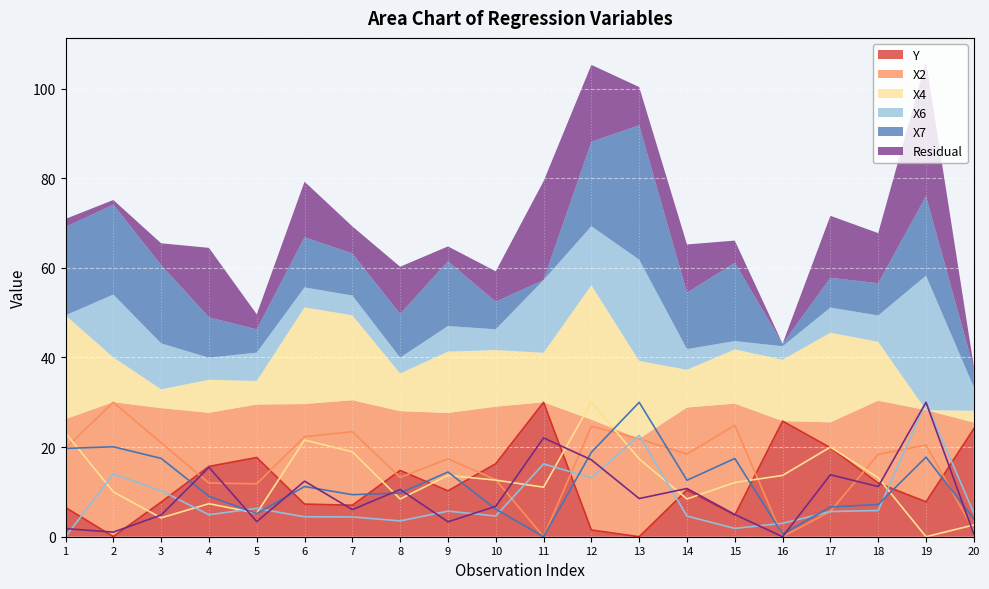

Which label corresponds to the smallest value in the chart?

13